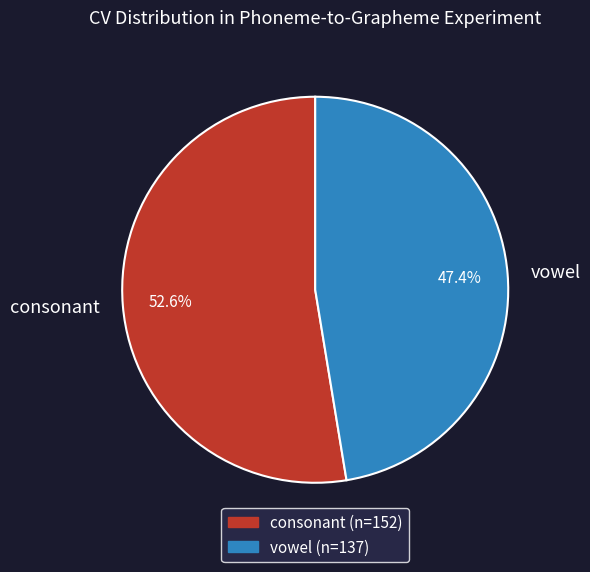

Combined, do vowel and consonant account for over 50%?

Yes